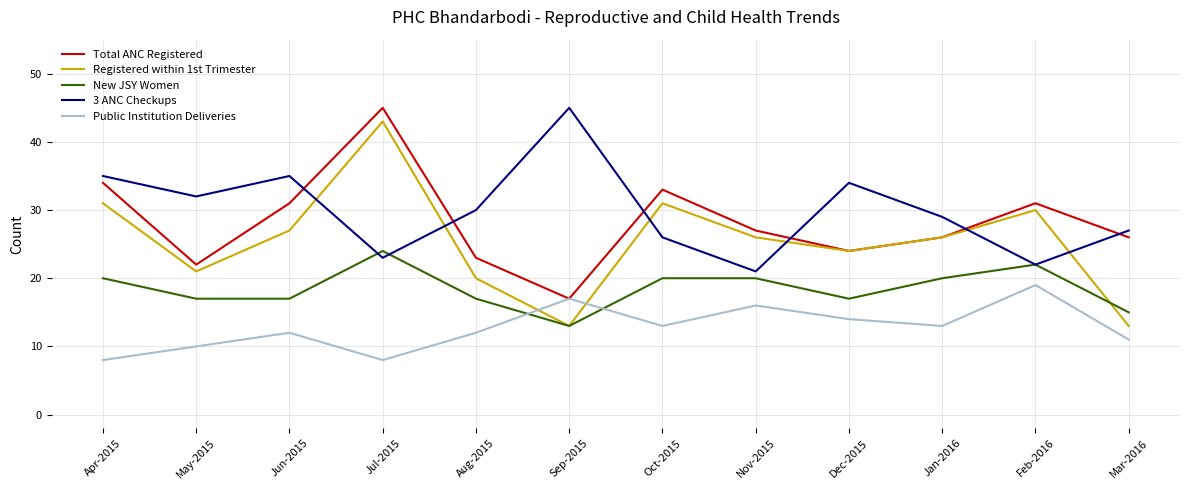

What is the minimum value shown in the chart?

8